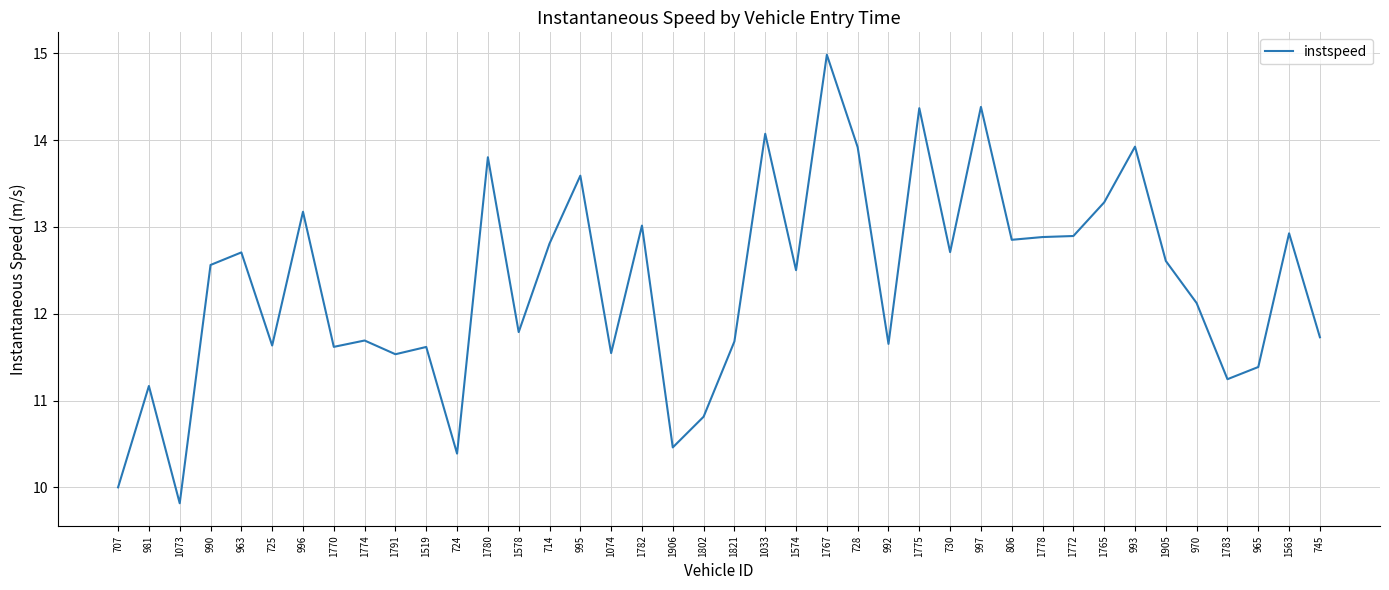

What position from the left is 1772?

32